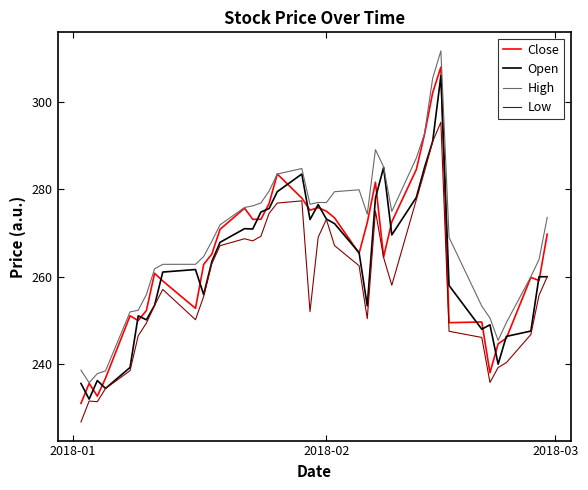

What is the minimum value for Low?

226.8